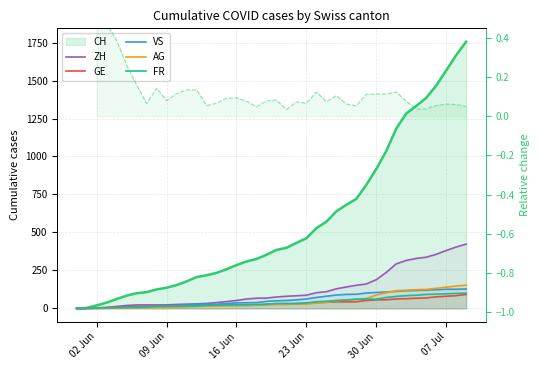

Is the value of ZH at 31 greater than the value of Relative change at 11?

Yes